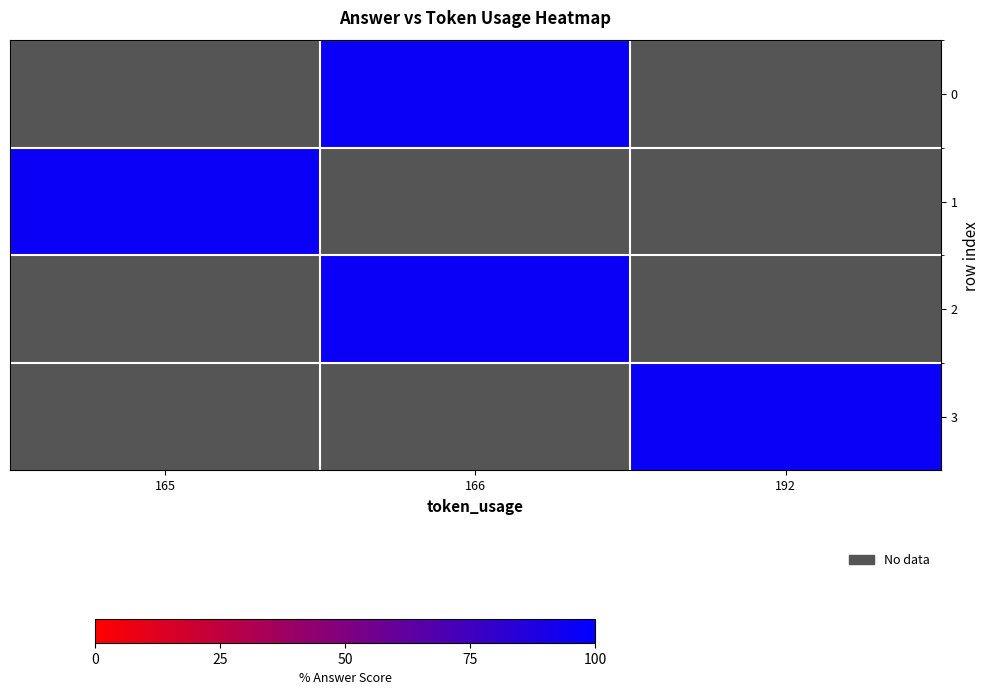

How many data points does each series have?

3